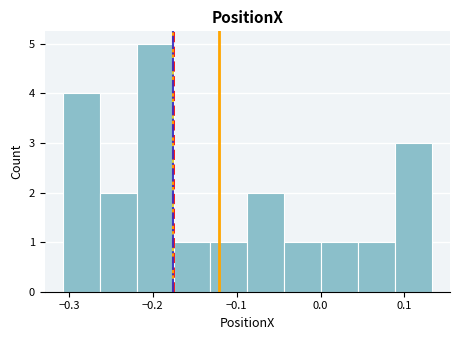

Which range on the x-axis has the tallest bar?

-0.22 to -0.18